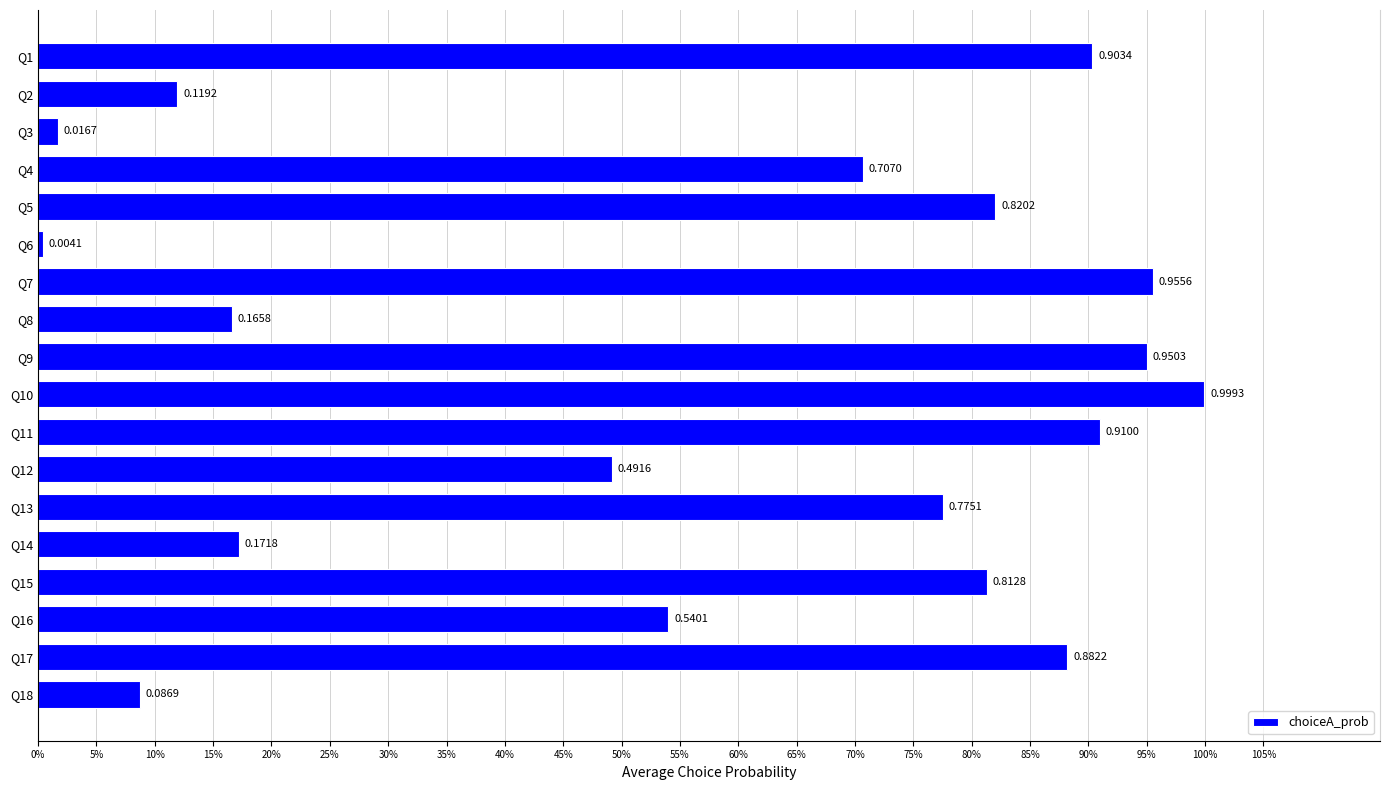

Are the bars horizontal?

Yes